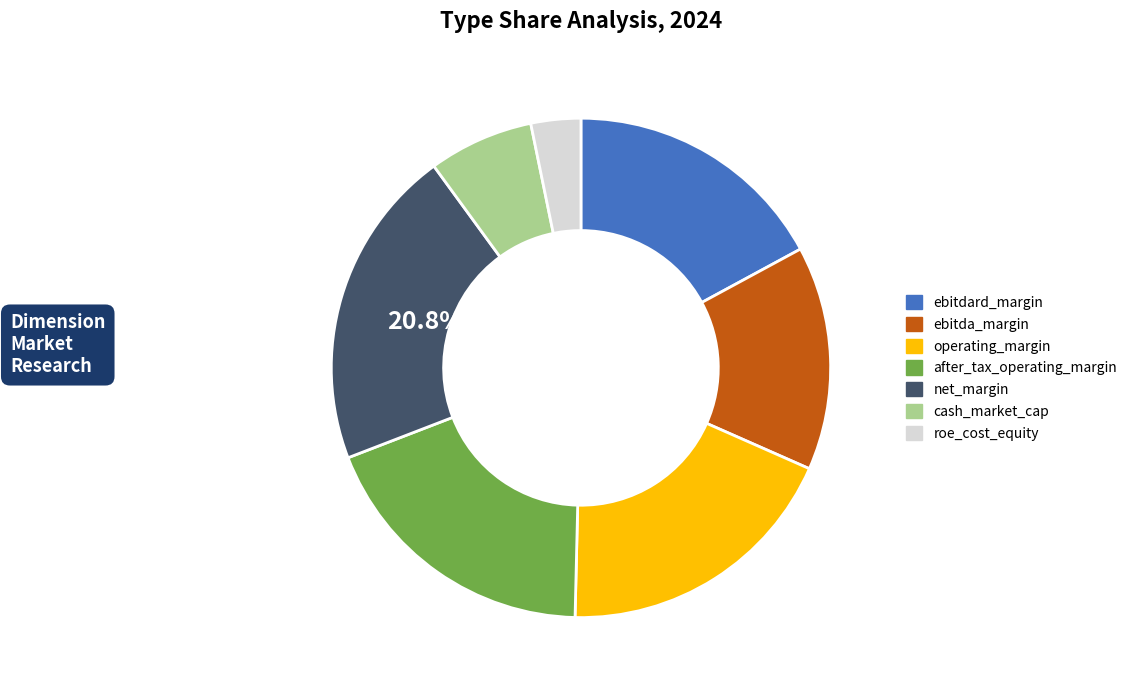

Is there a majority slice in this chart?

No